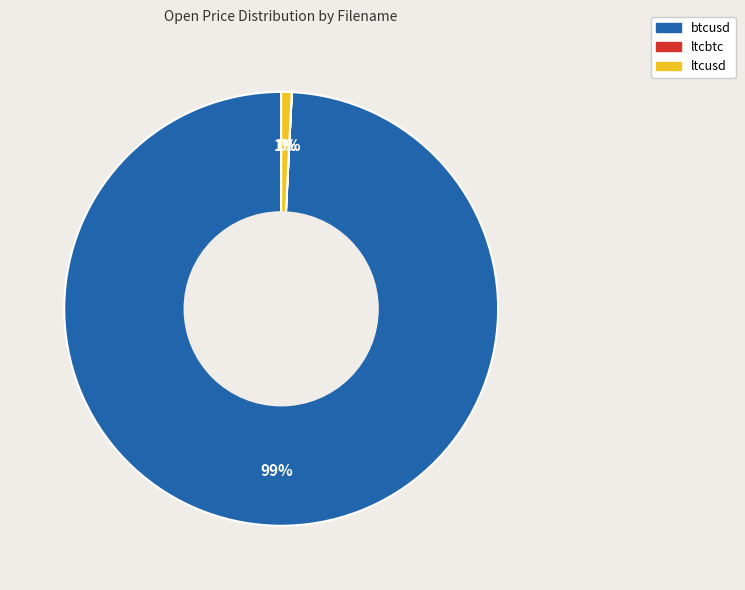

To the nearest percent, what is the difference between the largest and smallest slice percentages?

99%